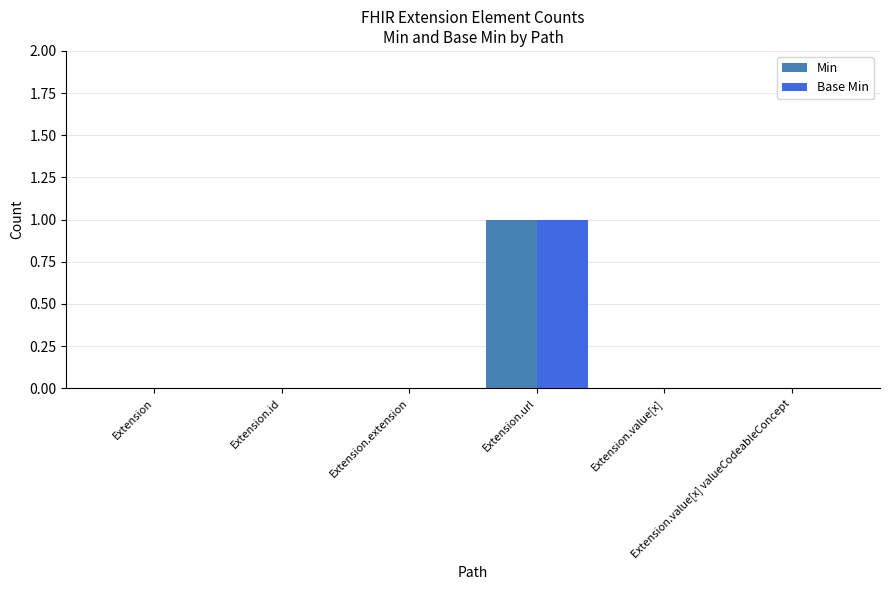

How many categories are shown in the chart?

6